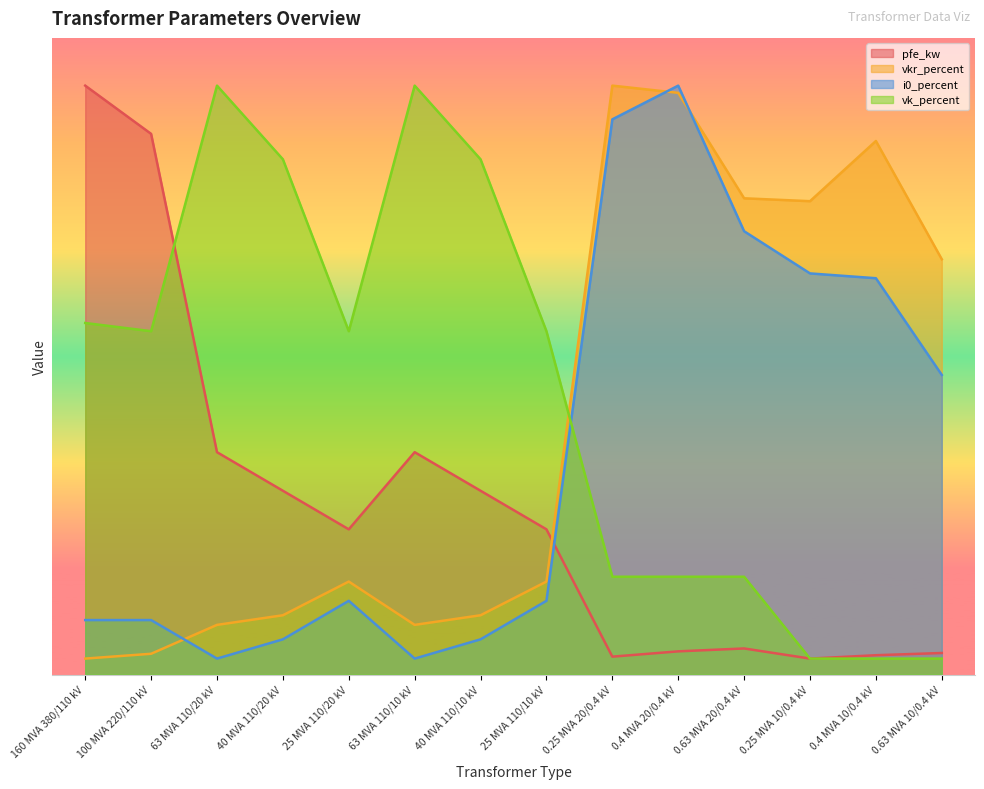

At how many categories does at least one series exceed 14?

11